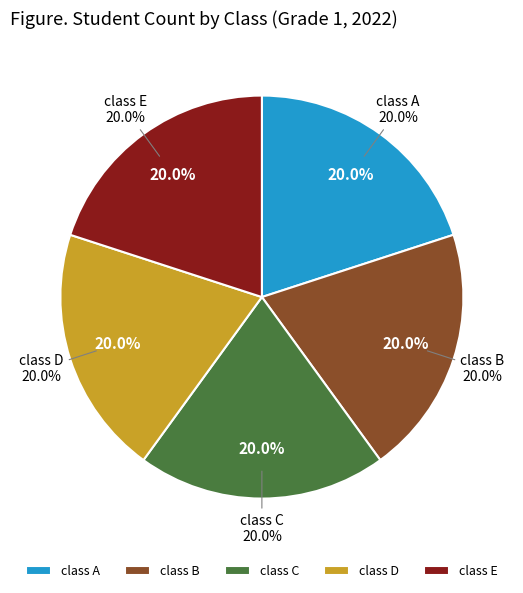

Which slice is the smallest?

B